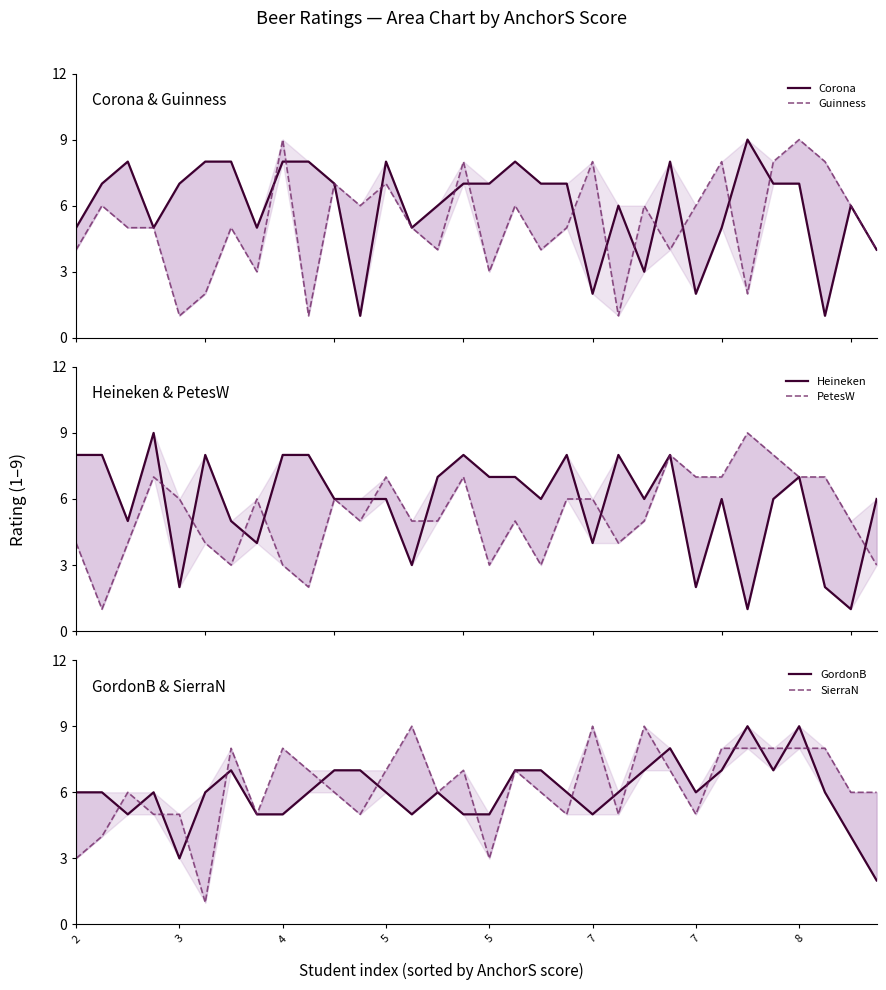

After their last crossing, which series has the higher values: SierraN or Corona?

SierraN